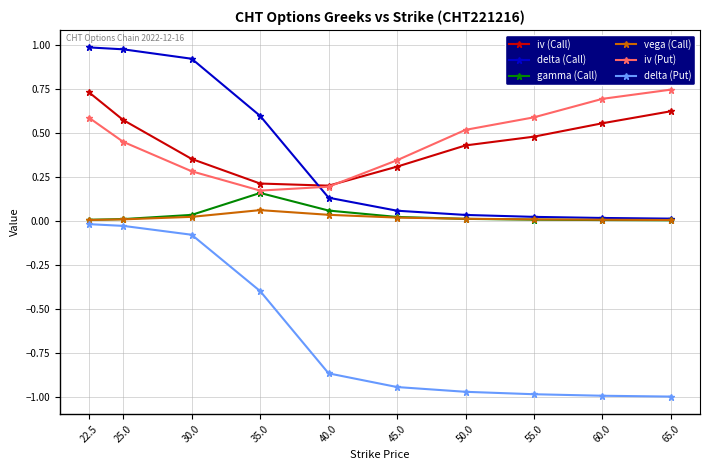

True or false: delta (Put) and iv (Call) intersect in this chart.

False